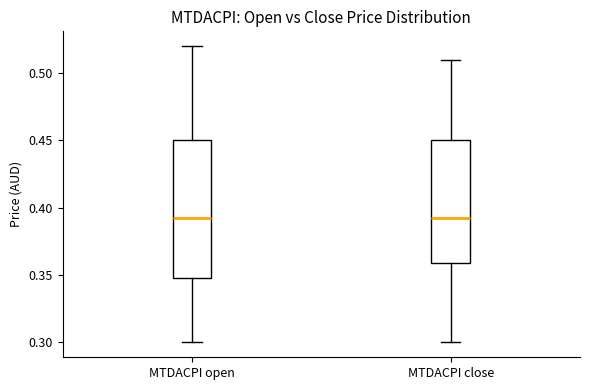

Where does the median line of the box for MTDACPI close sit on the y-axis? The values are not printed on the chart, so give them approximately, as read against the axis.

0.395